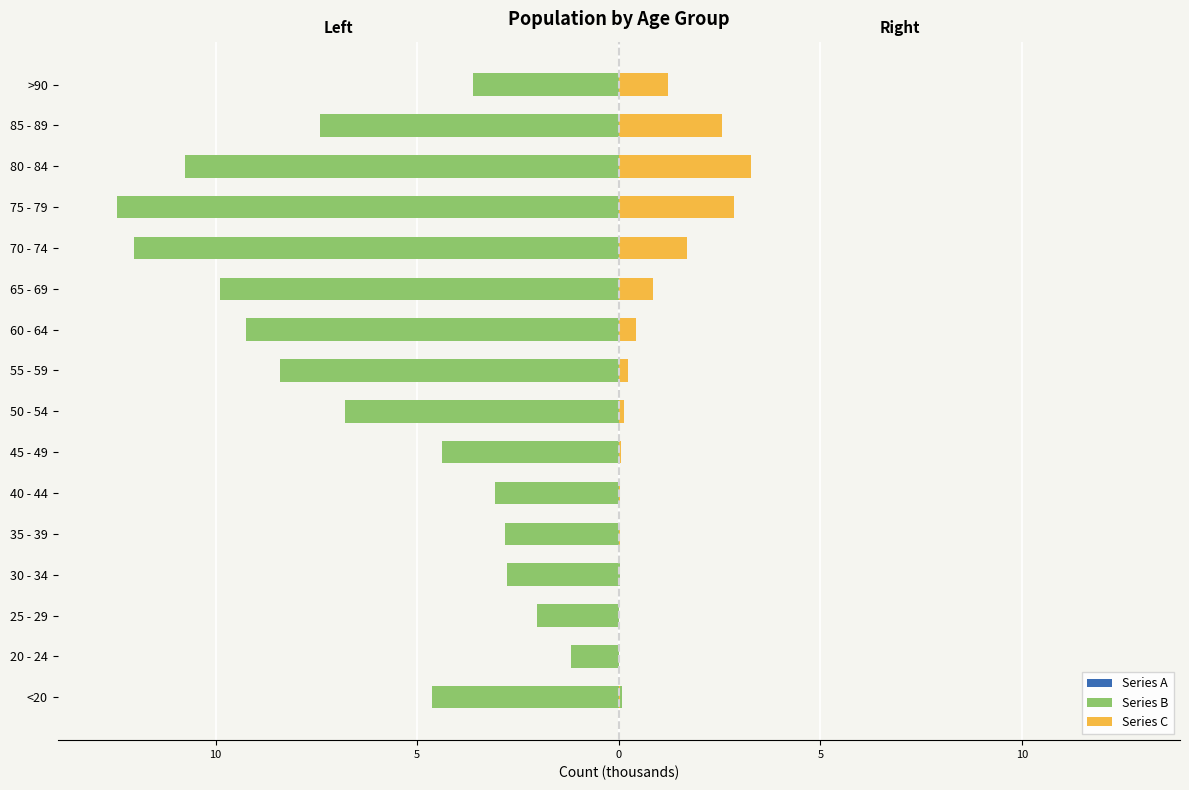

Are the bars horizontal?

Yes